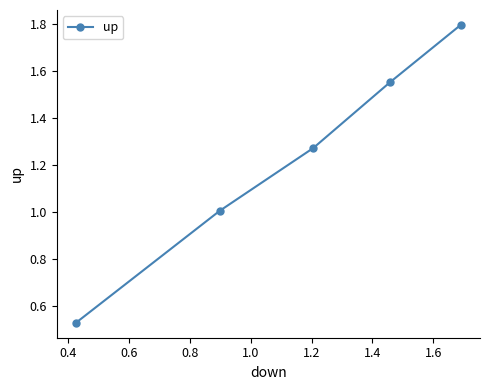

How many values exceed 1?

4